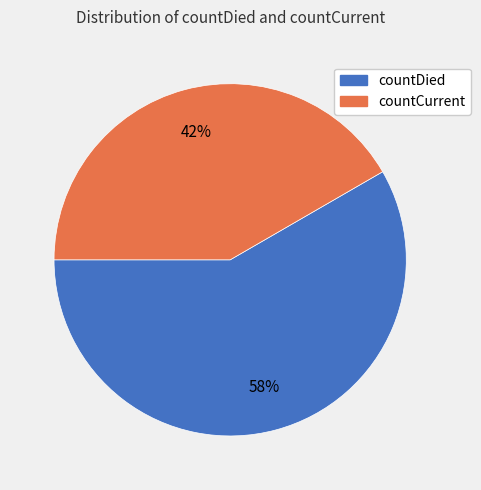

To the nearest percent, what is the combined percentage of countCurrent and countDied?

100%